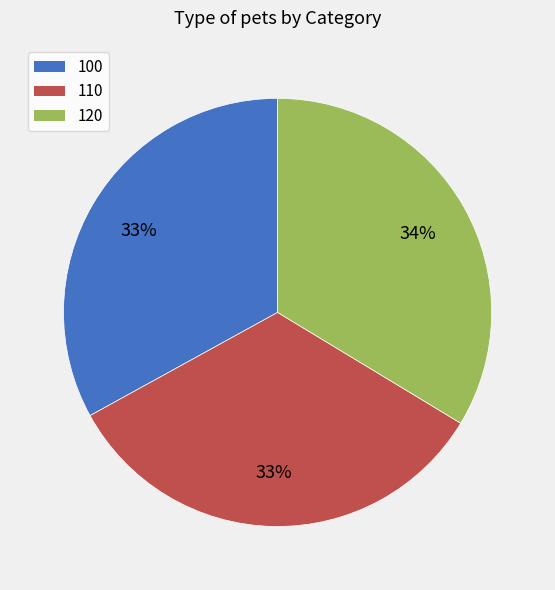

How many segments does this pie chart have?

3